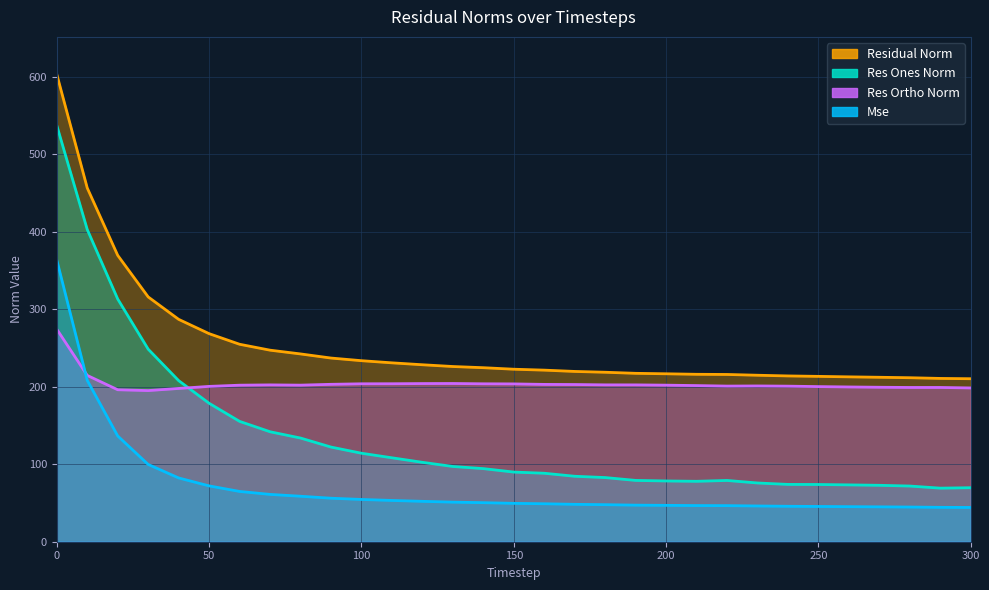

Between 10 and 220, which series saw the biggest shift?

res_ones_norm